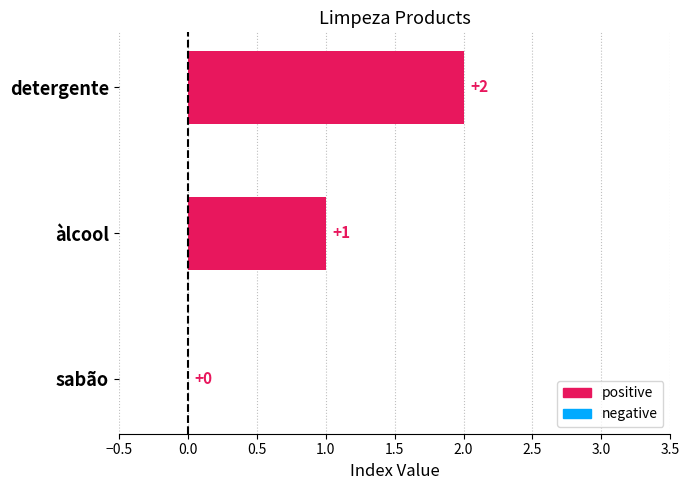

How many values are between 0 and 2?

3